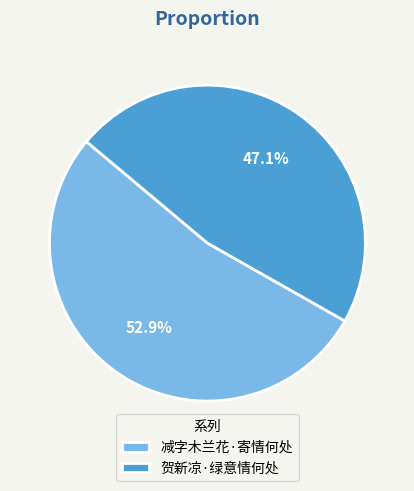

Rank the categories by value from highest to lowest.

减字木兰花·寄情何处, 贺新凉·绿意情何处